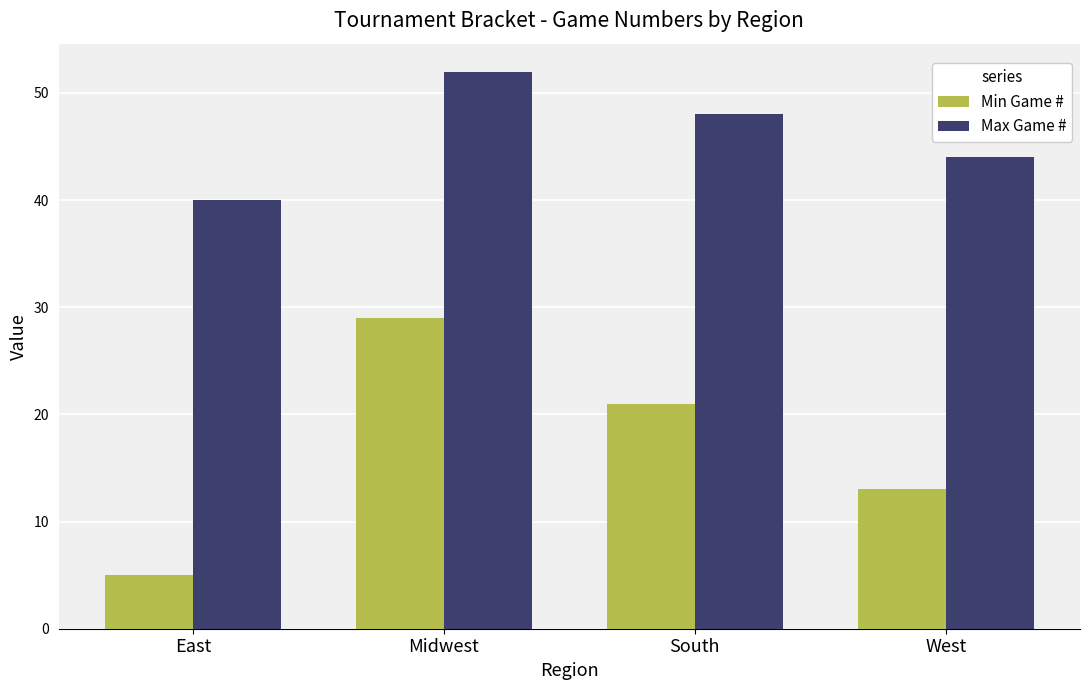

Which label corresponds to the largest value in the chart?

Midwest